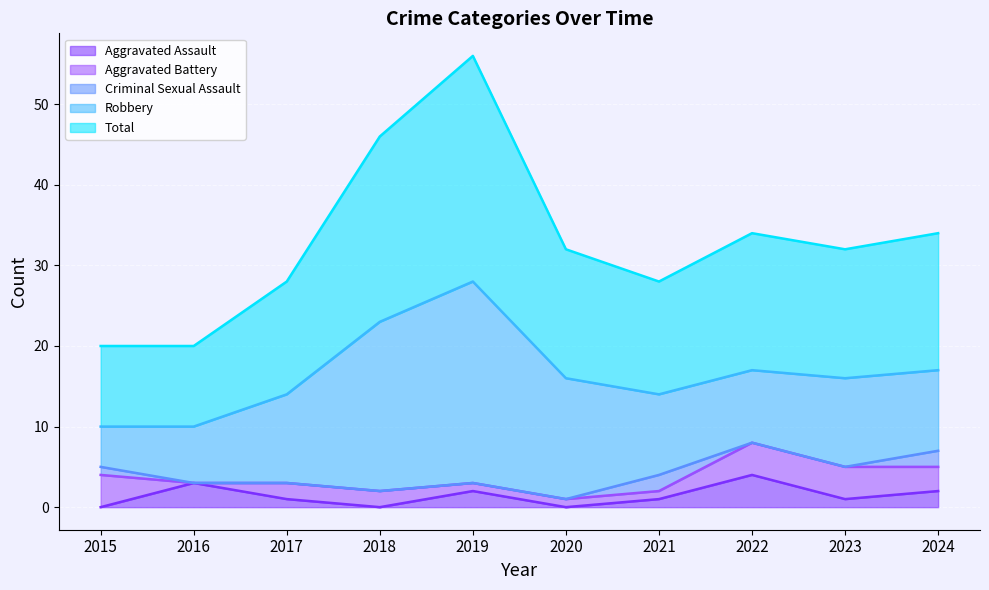

How many lines are shown in the chart?

5